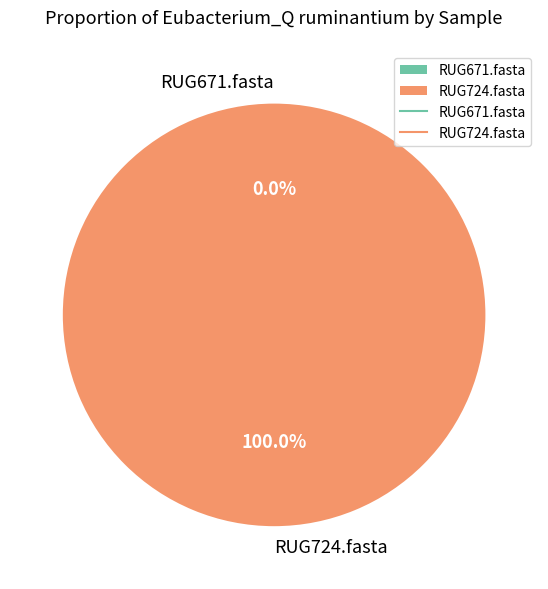

To the nearest percent, what is the difference between the RUG724.fasta and RUG671.fasta slice percentages?

100%